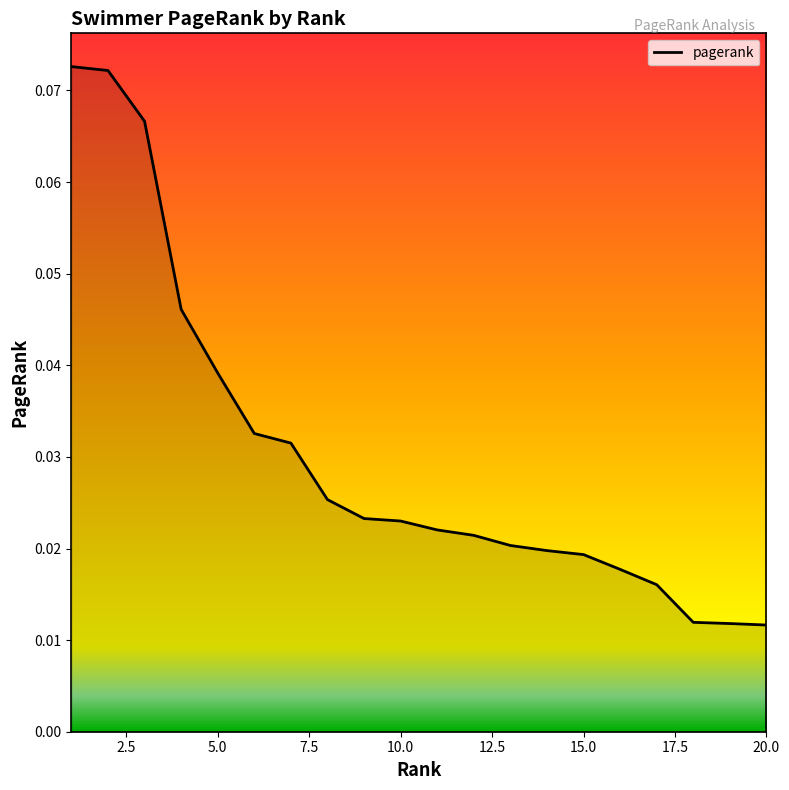

Count the number of categories in the chart.

20